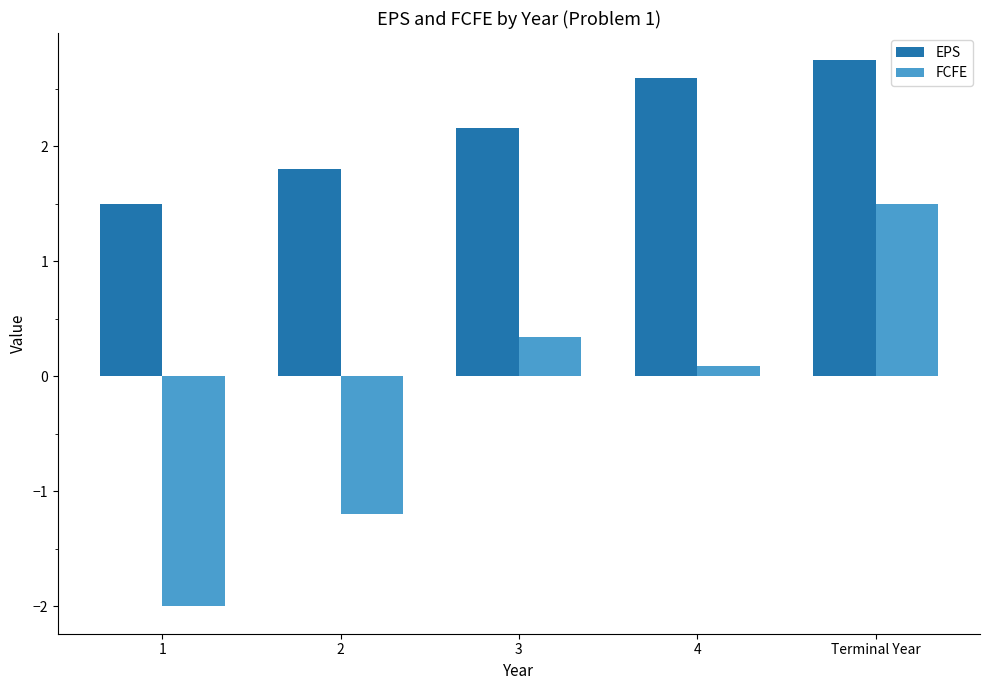

What is the difference between the EPS values at 3 and 1?

0.7